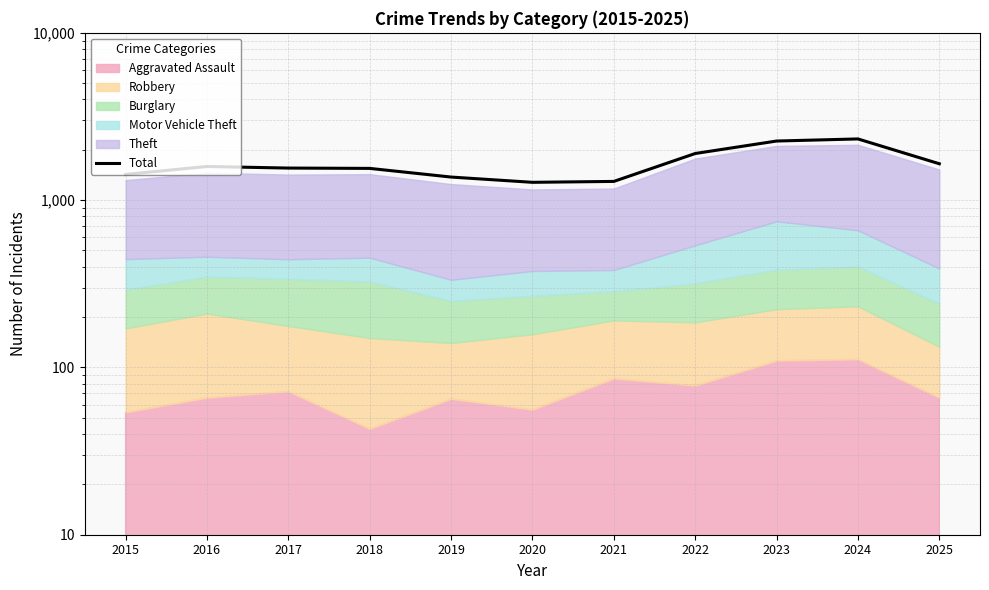

What is the change in value from 2018 to 2024?

+774